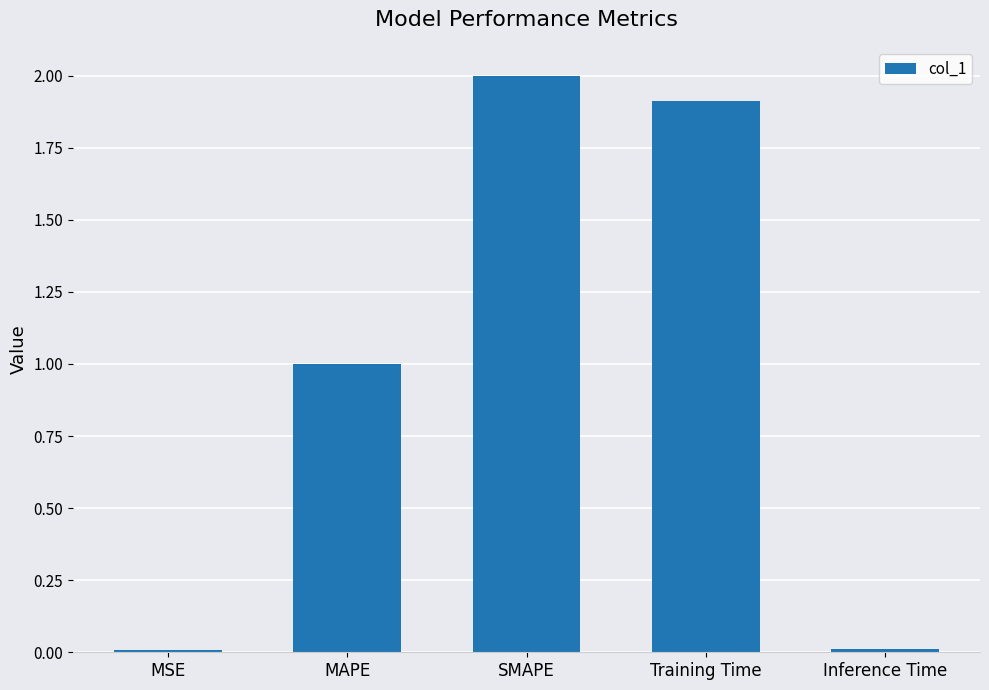

What is the average value?

1.0